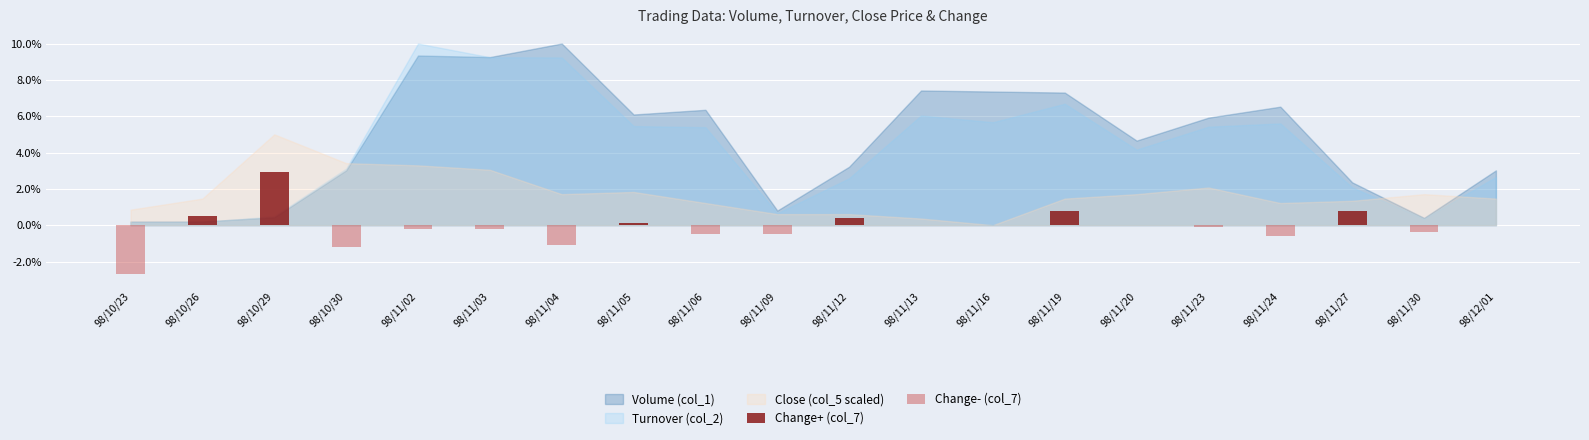

How many positive values does the Change+ (col_7) series have?

6